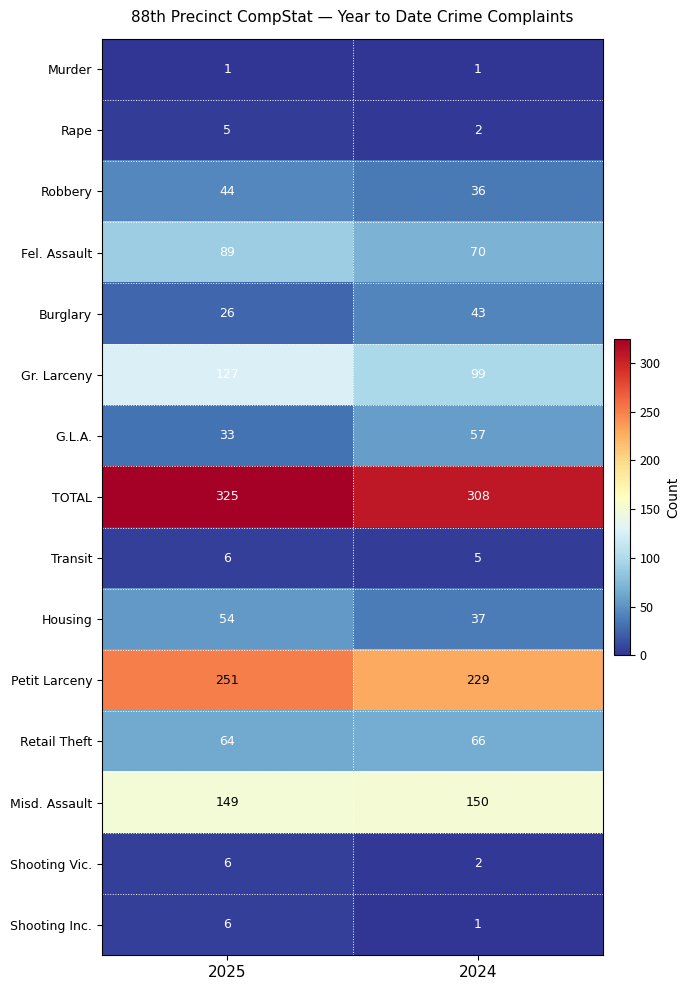

Rank the categories by Shooting Vic. value from highest to lowest.

2025, 2024